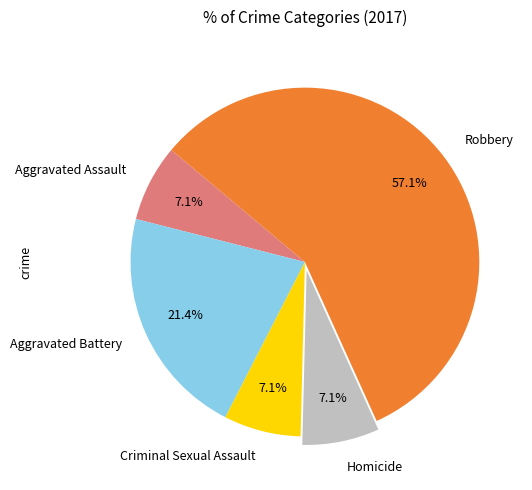

Which category accounts for the majority?

Robbery